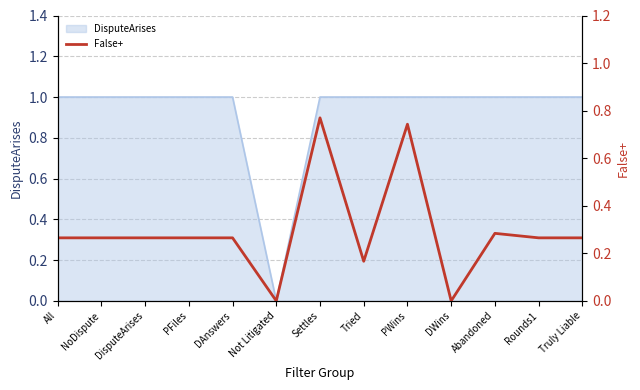

At which category does the data reach its first local valley?

Not Litigated